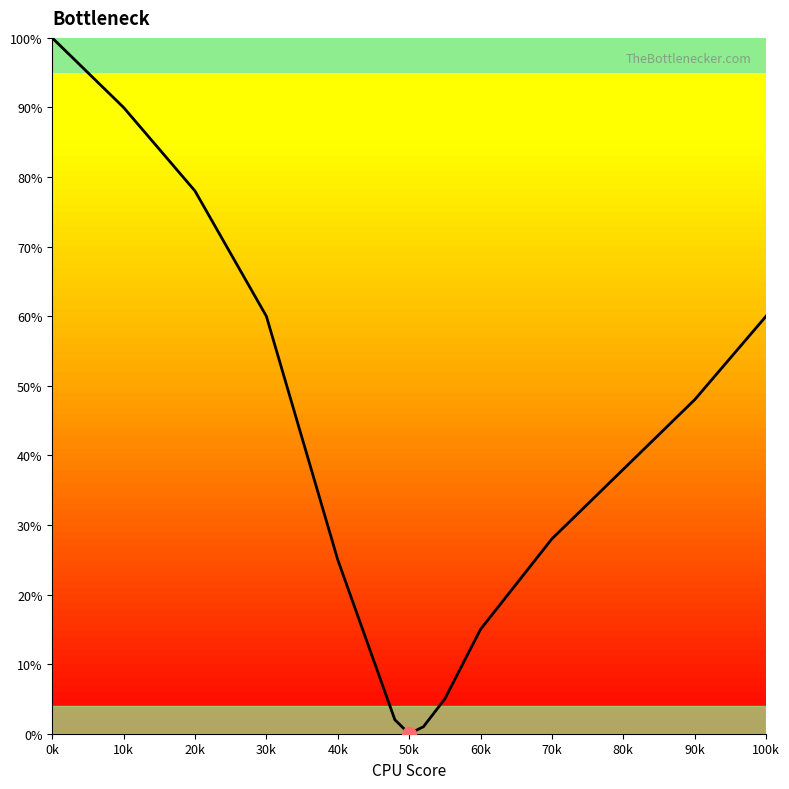

What is the sum of all values?

550